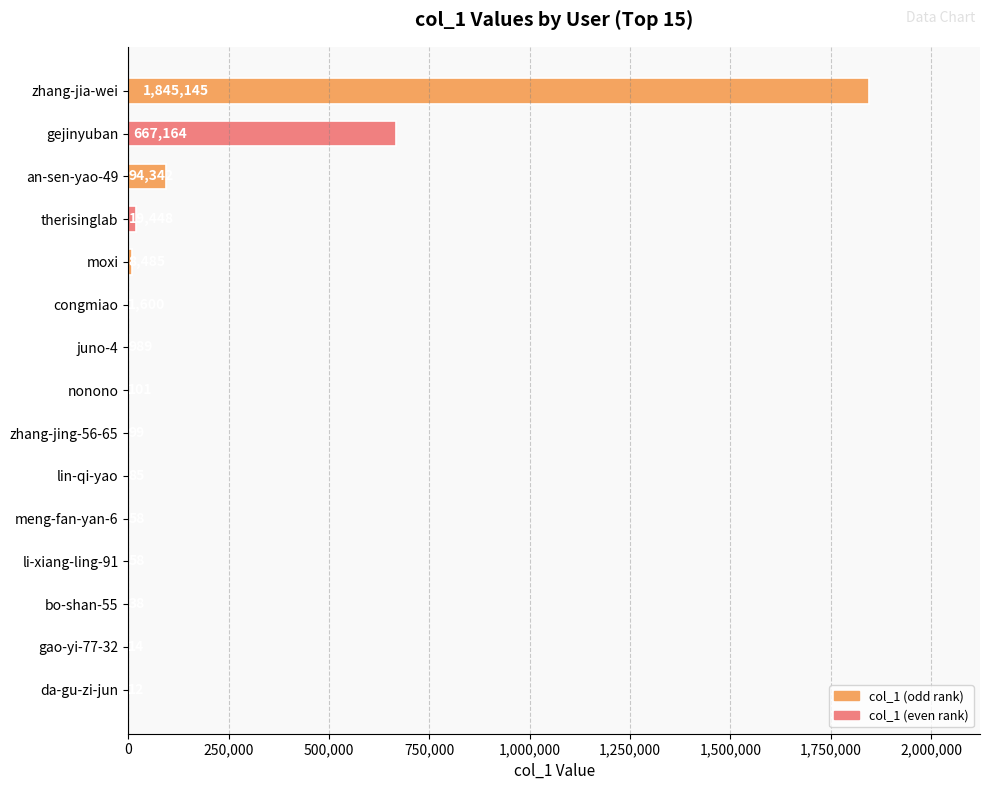

The chart shows a value of 85 at lin-qi-yao. True or false?

True